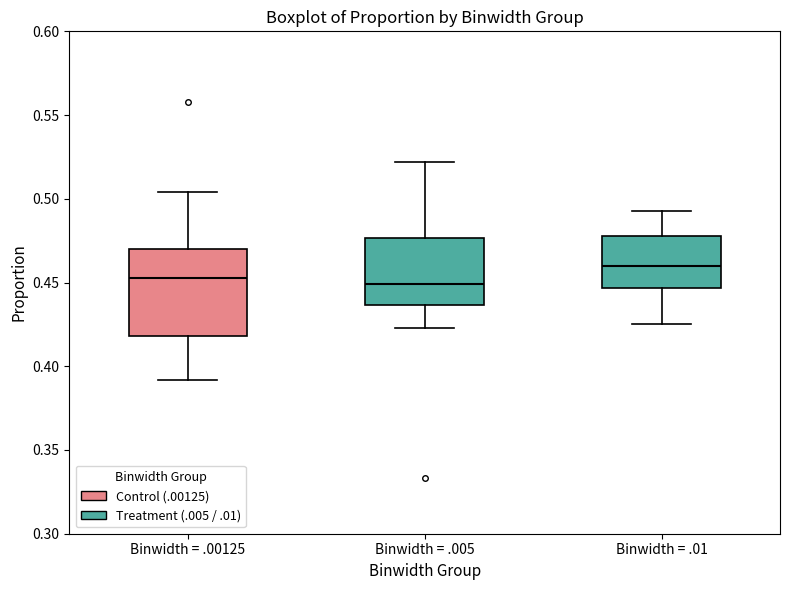

Where is the lower edge of the box for Binwidth = .01 on the y-axis? The values are not printed on the chart, so give them approximately, as read against the axis.

0.445